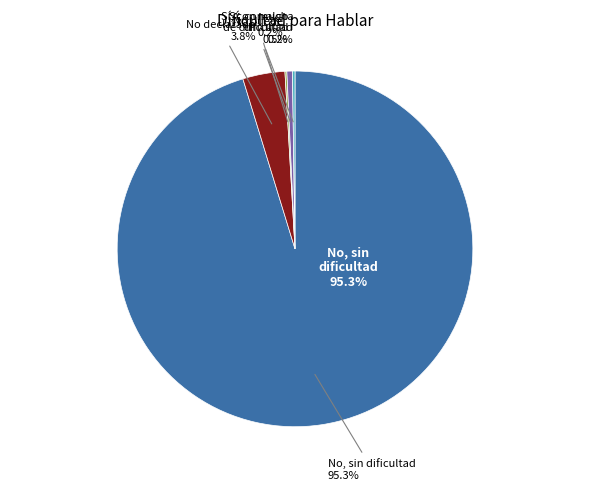

To the nearest percent, what is the difference between the largest and smallest slice percentages?

95%